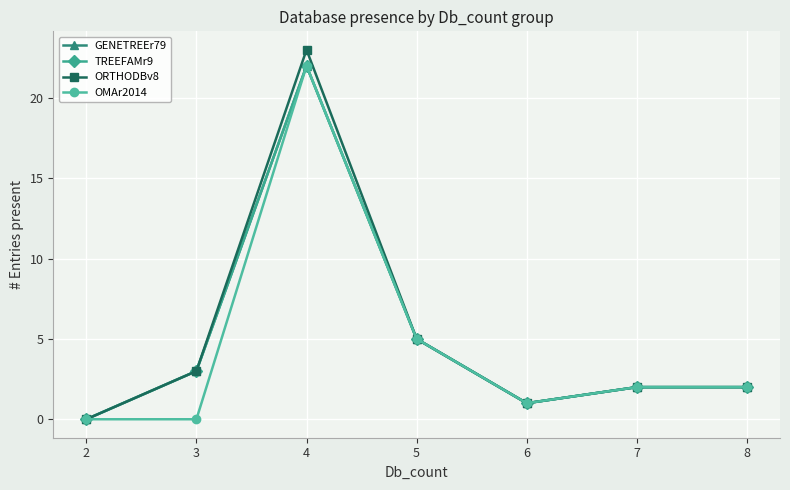

Is this an area chart (filled region under the line)?

No